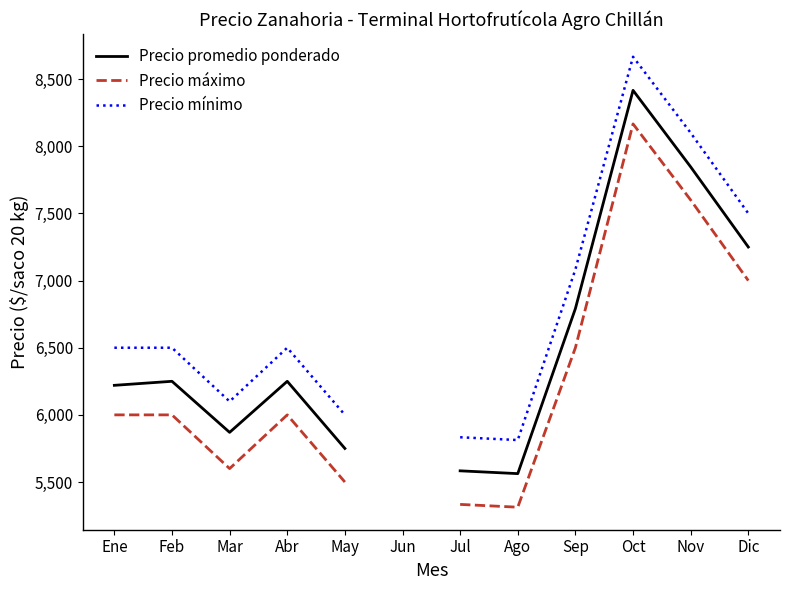

Where is the first local minimum for Precio mínimo?

Mar